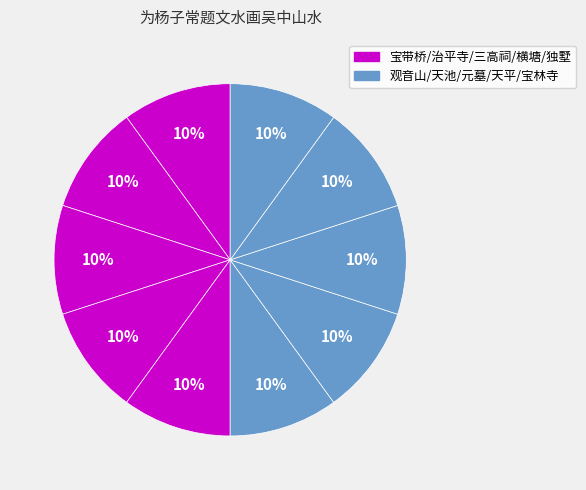

Count the number of slices in the pie.

10